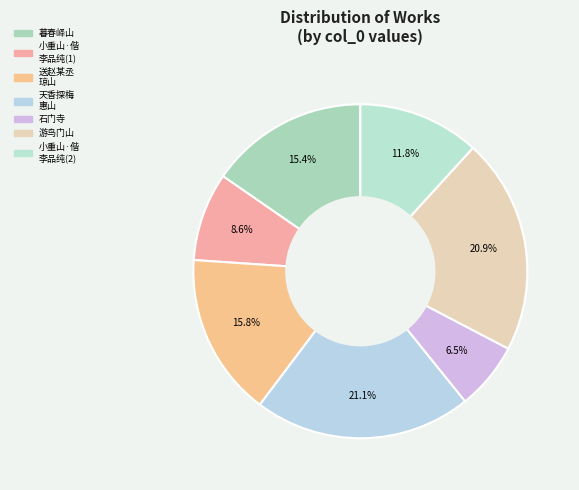

Which category has the biggest portion of the pie?

天香 探梅惠山石浪山偕浣香弟作